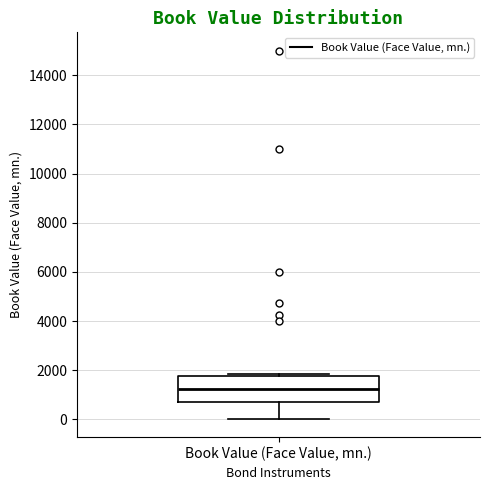

Where does the median line of the box for Book Value (Face Value, mn.) sit on the y-axis? The values are not printed on the chart, so give them approximately, as read against the axis.

1200